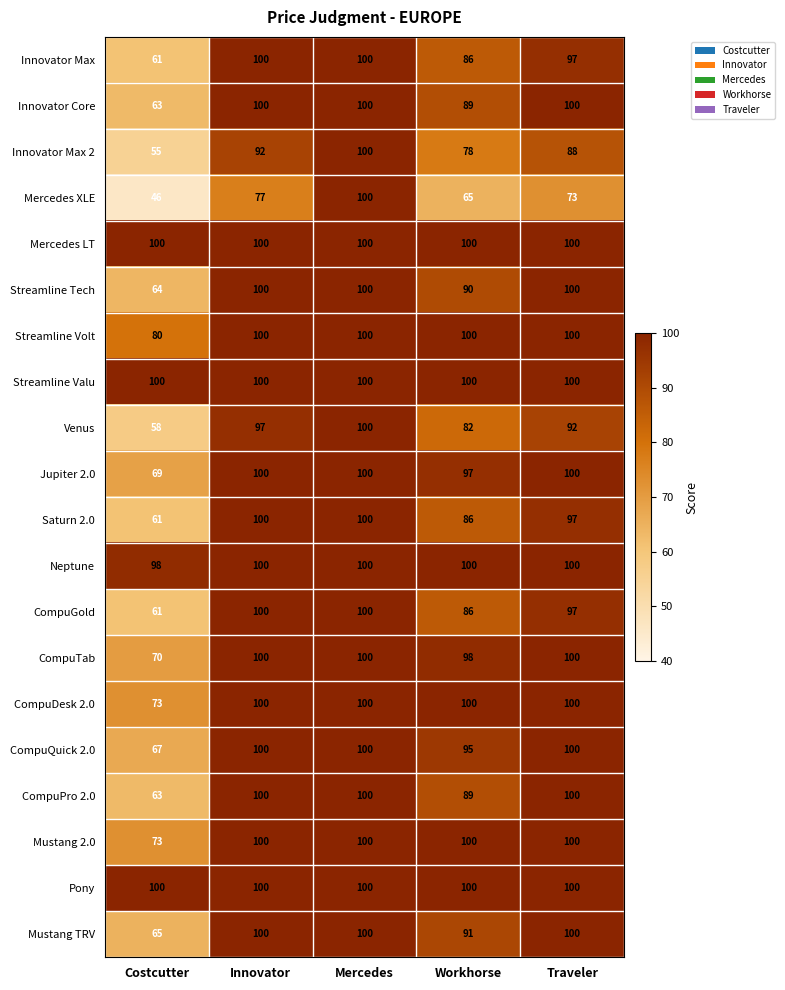

Where is CompuTab nearest to the value 85?

Workhorse